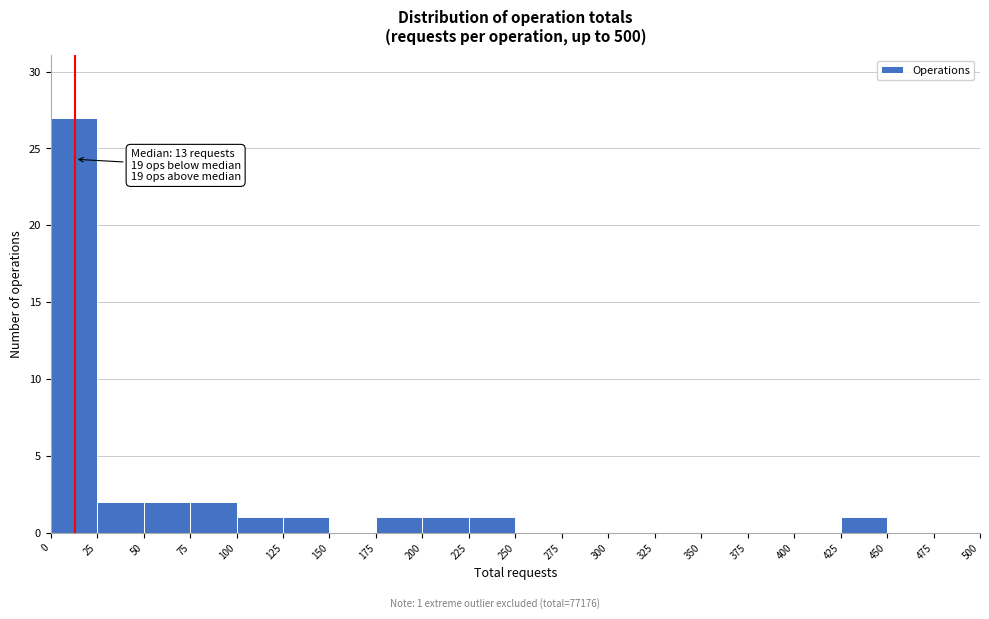

Which range on the x-axis has the tallest bar?

0 to 25